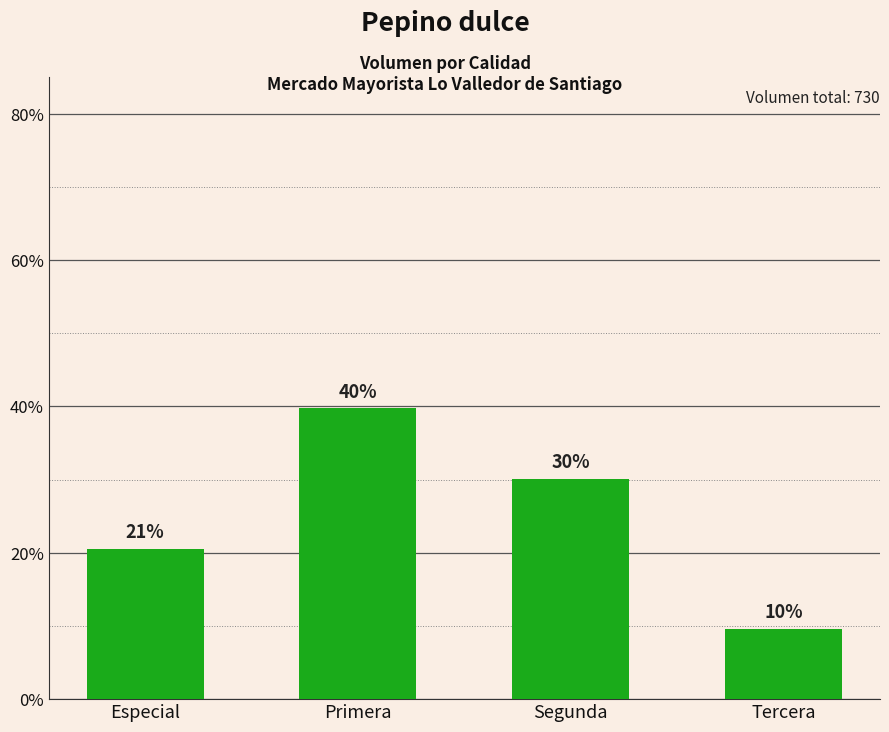

Approximately how many times larger is the value at Especial compared to Segunda?

0.7